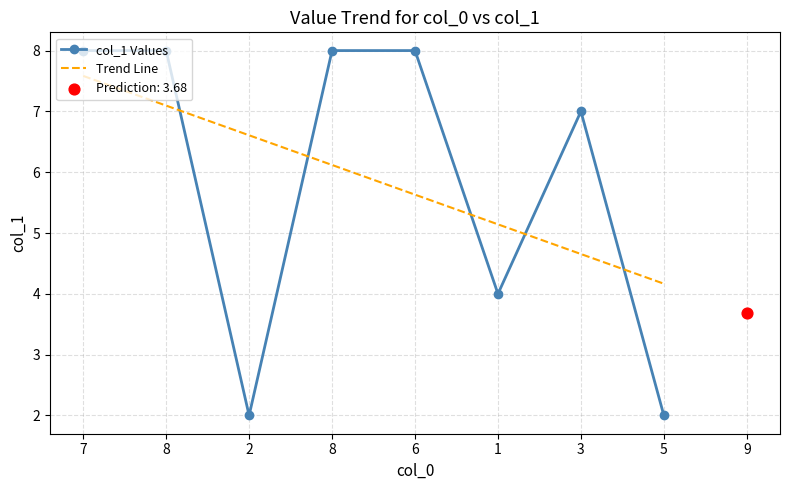

Which series has the largest total across all categories?

col_1 Values